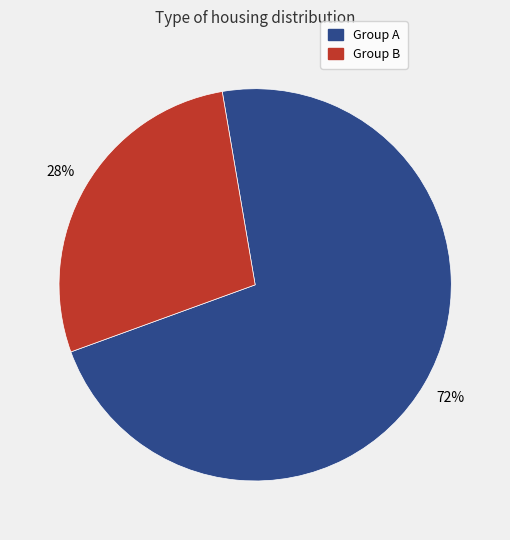

Which slice is the largest?

Group A